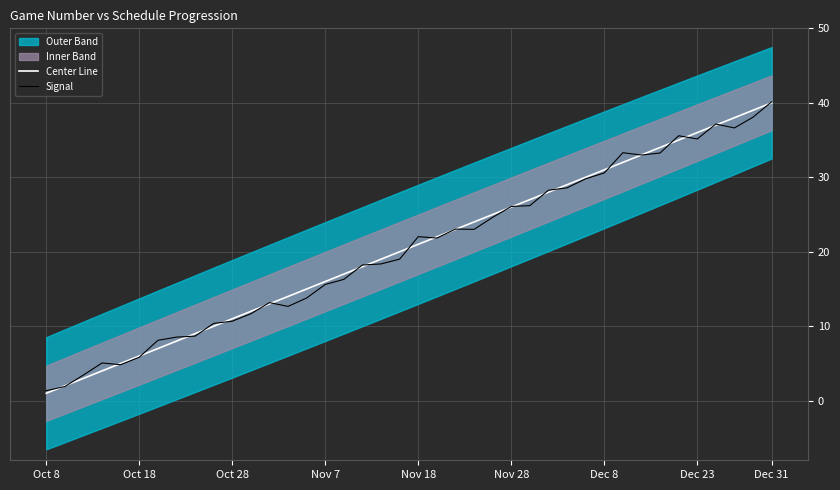

What is the maximum value for Signal?

40.1